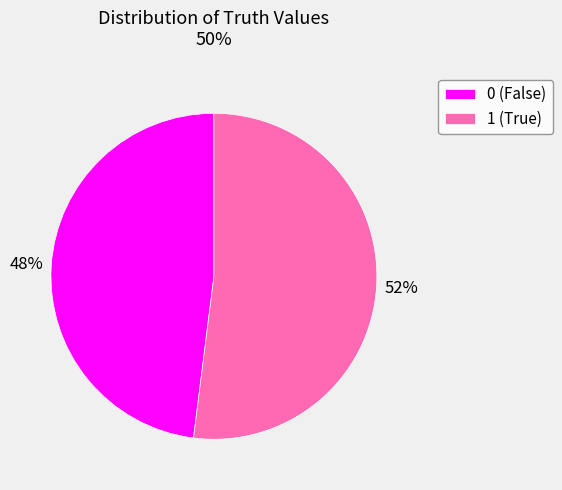

To the nearest percent, what is the combined percentage of 0 and 1?

100%